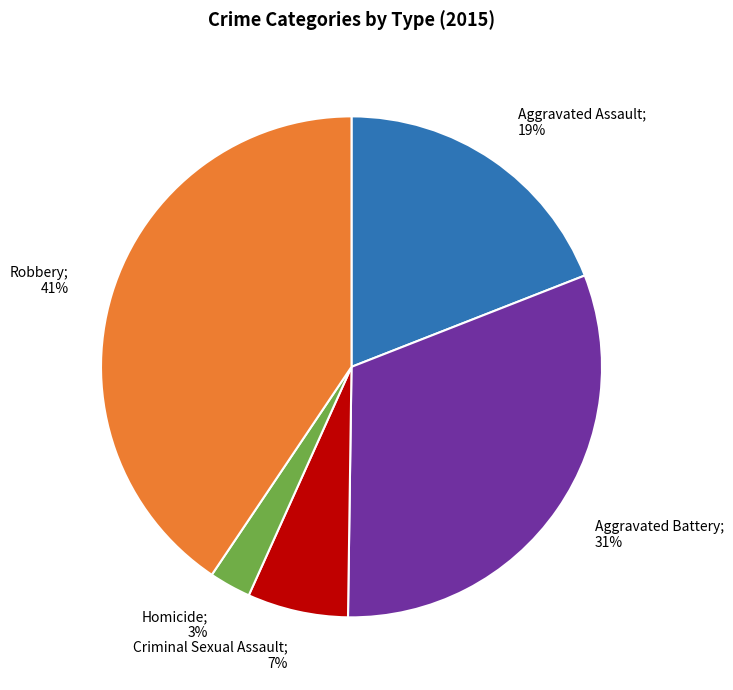

Is there a majority slice in this chart?

No